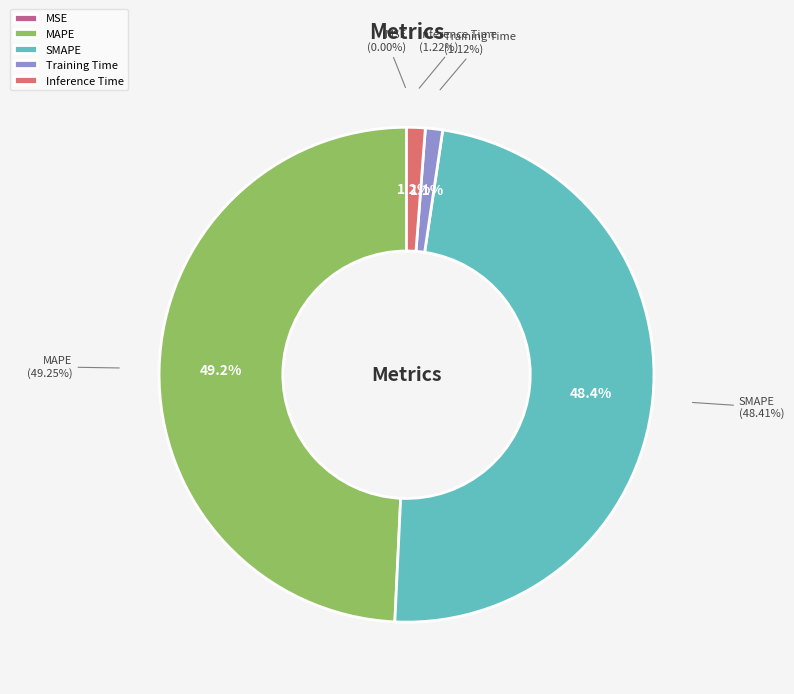

How many slices are in this pie chart?

5